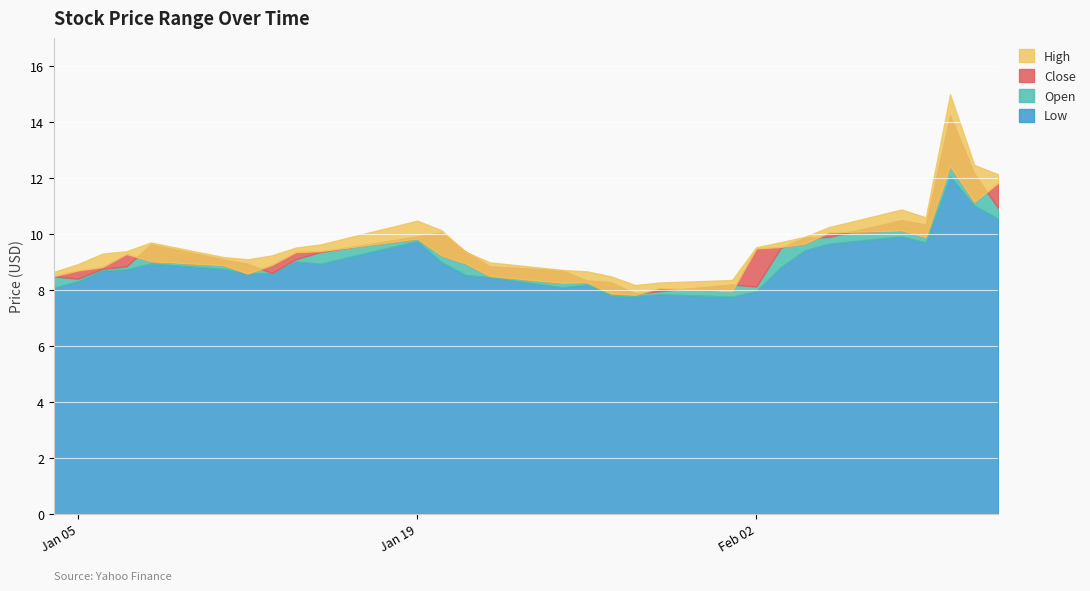

Reading left to right, what are all the values shown in this chart?

Low: 8.1	8.3	8.7	8.7	8.9	8.8	8.6	8.6	9.0	8.9	9.8	9.0	8.5	8.5	8.1	8.2	7.8	7.8	7.8	7.8	8.0	8.8	9.4	9.7	9.9	9.7	12.1	11.0	10.5
Open: 8.5	8.4	8.8	8.9	9.6	9.1	8.9	8.6	9.1	9.4	9.9	10.1	9.4	8.9	8.7	8.3	8.3	7.9	8.0	8.2	8.1	9.5	9.9	9.9	10.5	10.3	14.2	12.2	10.9
Close: 8.5	8.7	8.8	9.3	9.0	8.9	8.6	8.9	9.4	9.4	9.8	9.2	8.9	8.5	8.3	8.3	7.9	7.8	8.1	8.0	9.5	9.5	9.7	10.1	10.1	9.9	12.4	11.1	11.8
High: 8.6	8.9	9.3	9.4	9.7	9.2	9.1	9.2	9.5	9.6	10.5	10.1	9.4	9.0	8.7	8.7	8.5	8.2	8.3	8.4	9.5	9.7	9.9	10.2	10.9	10.6	15.0	12.5	12.1